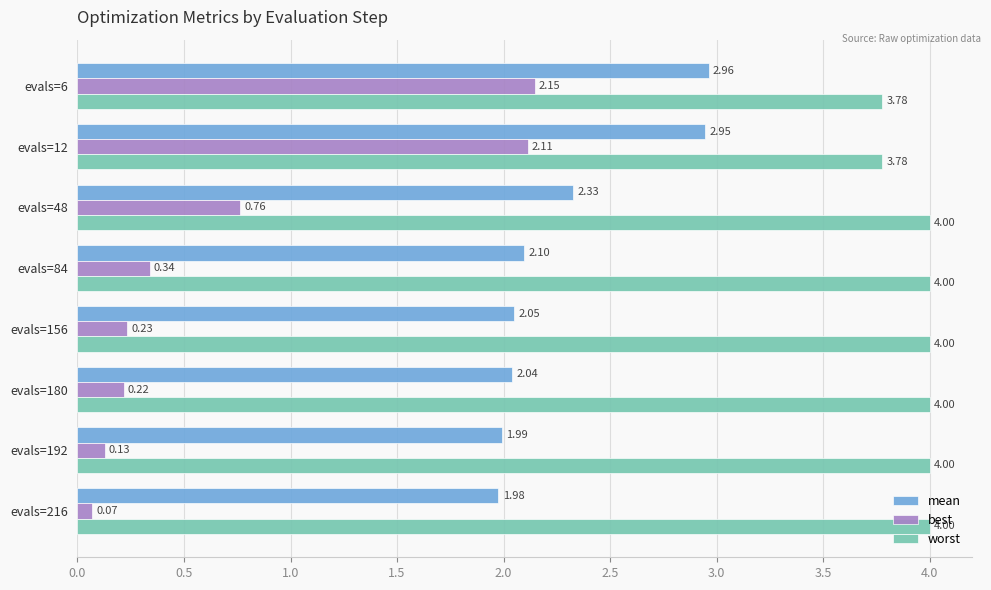

Rank the series at evals=192 from lowest to highest value.

best, mean, worst